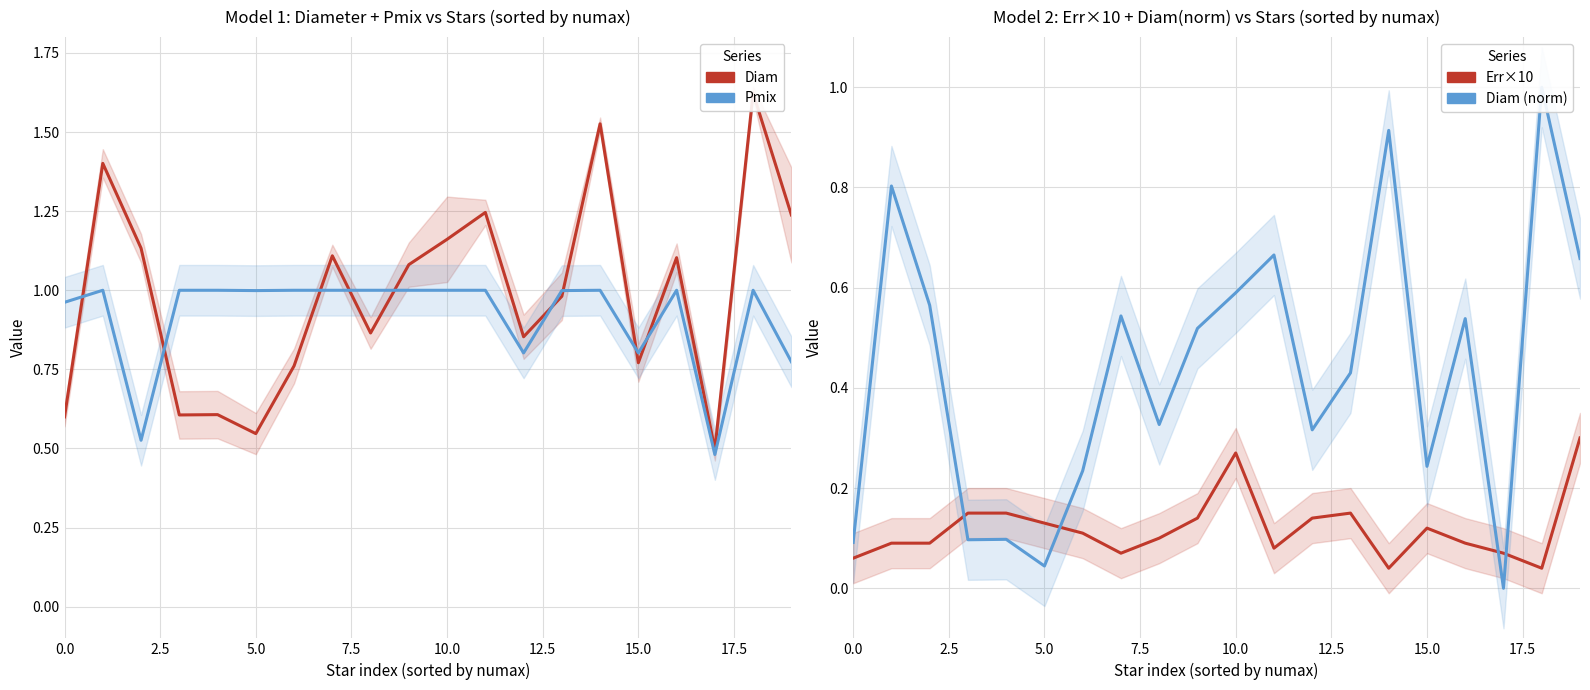

Does the chart display data point markers on the line(s)?

No